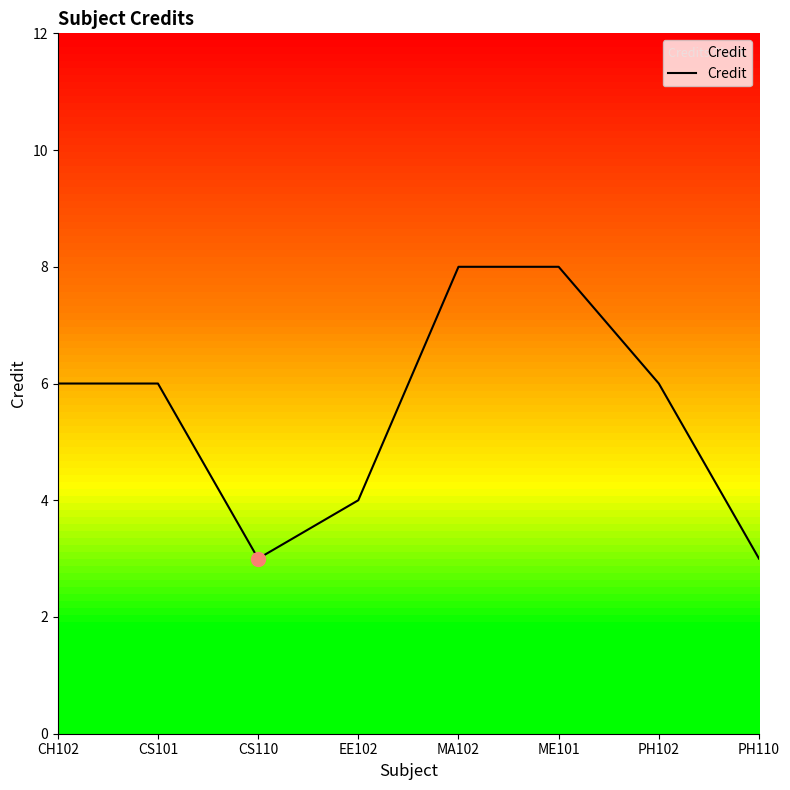

What is the smallest value displayed?

3